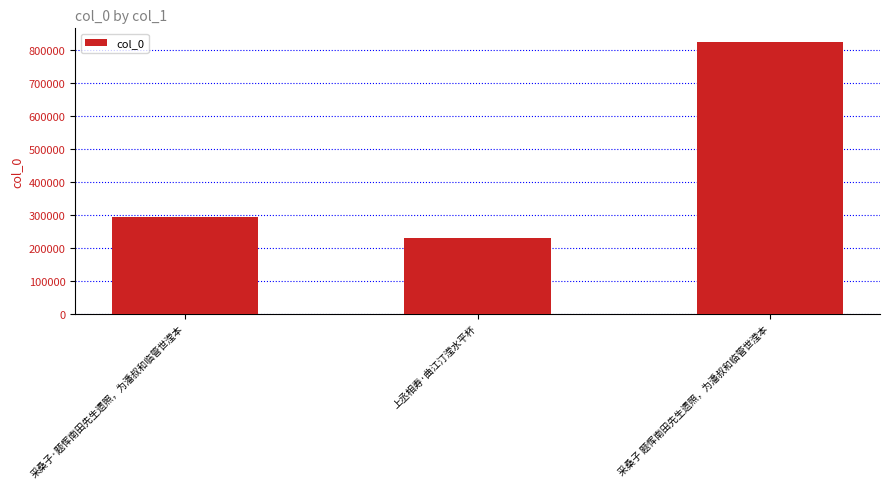

Rank the categories by value from highest to lowest.

采桑子 题恽南田先生遗照，为潘叔和临管世滢本, 采桑子·题恽南田先生遗照，为潘叔和临管世滢本, 上丞相寿·曲江汀滢水平杯